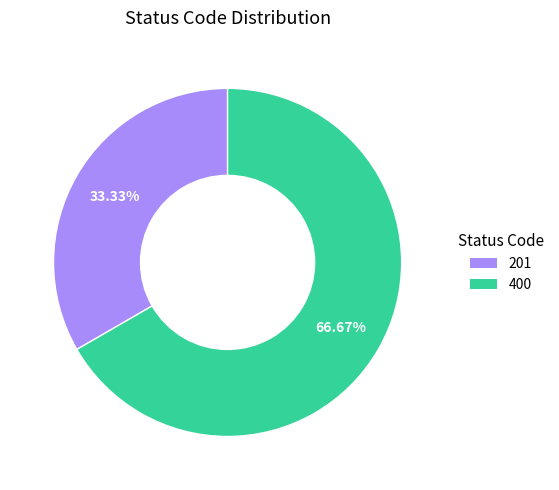

To the nearest percent, what percentage of the pie is 400?

67%